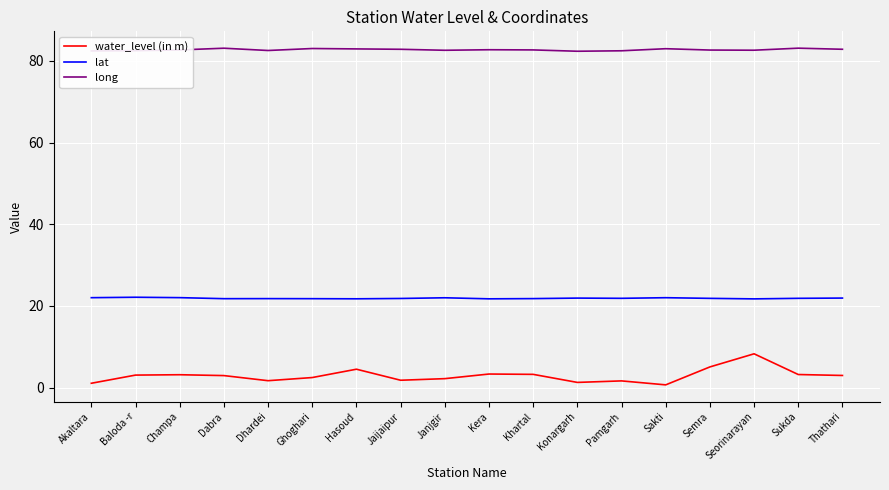

List the series in order of their overall mean, lowest first.

water_level (in m), lat, long